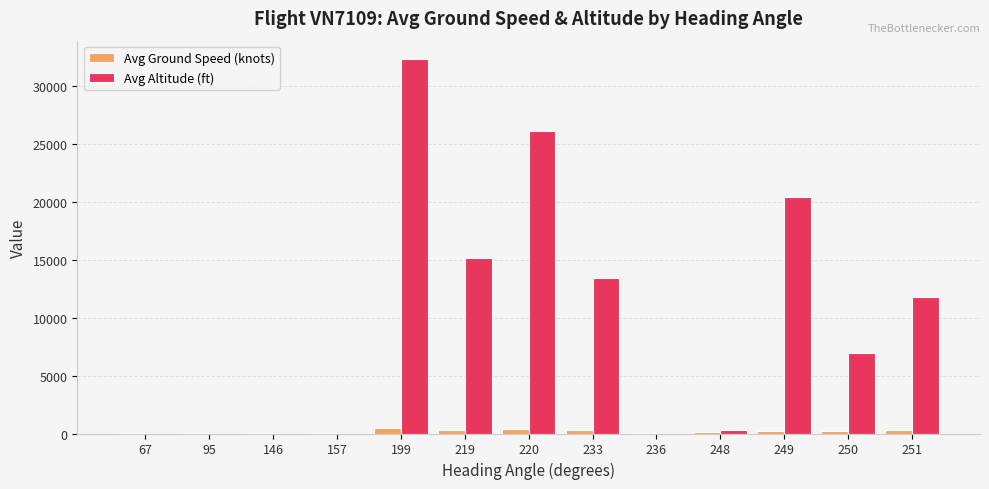

The value of Avg Altitude (ft) at 220 is 26137.0. True or false?

True